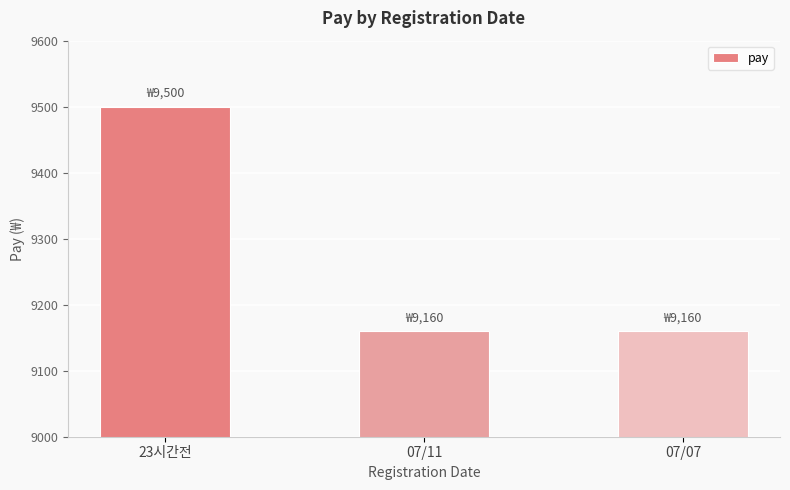

True or false: the data shows 2802 at 07/11.

False